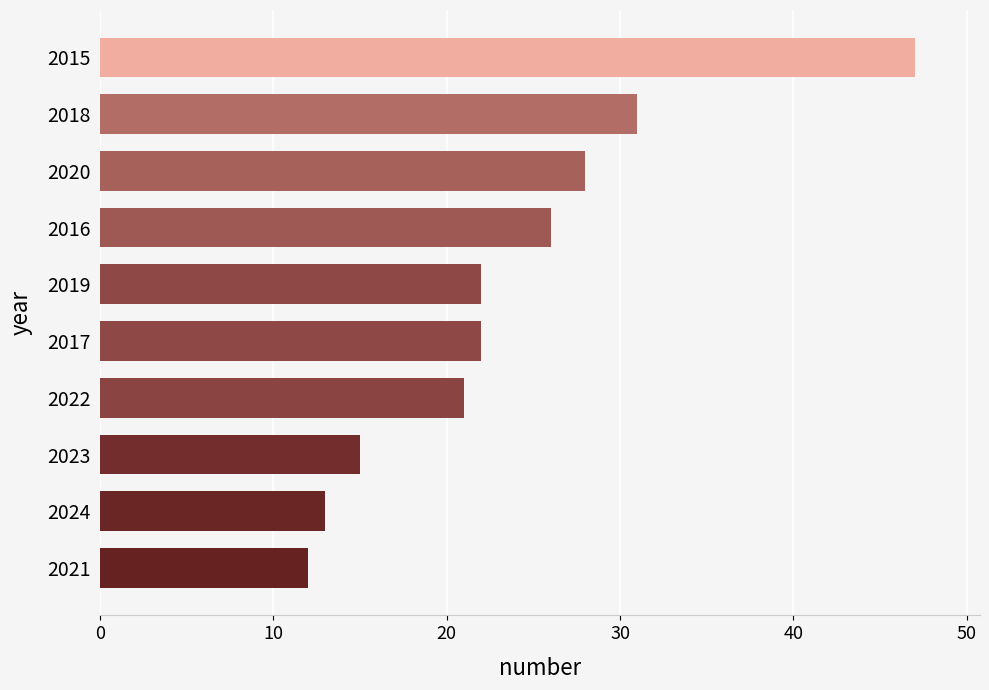

What is the sum of all values?

237